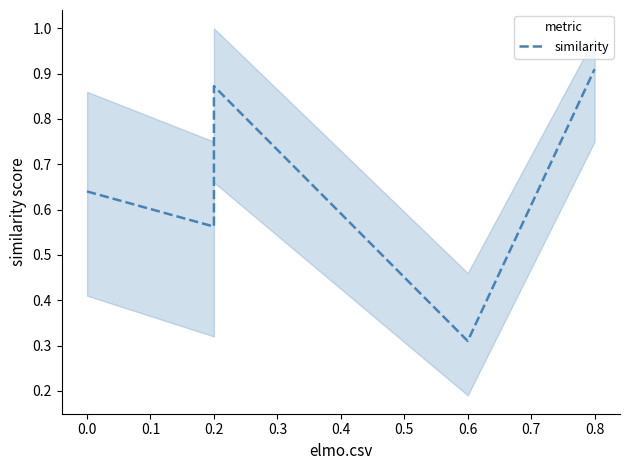

What is the difference between the maximum and minimum values?

0.6